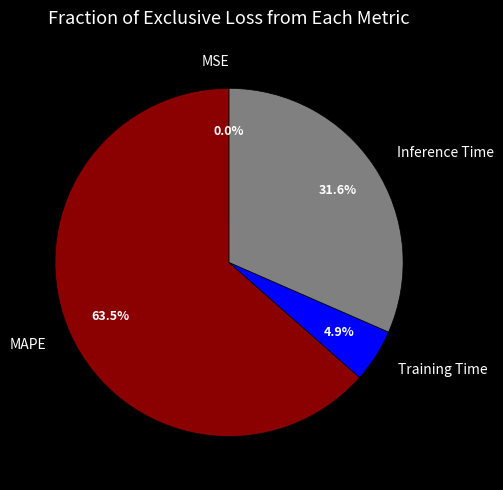

Is it true that Inference Time is 22% of the pie?

False